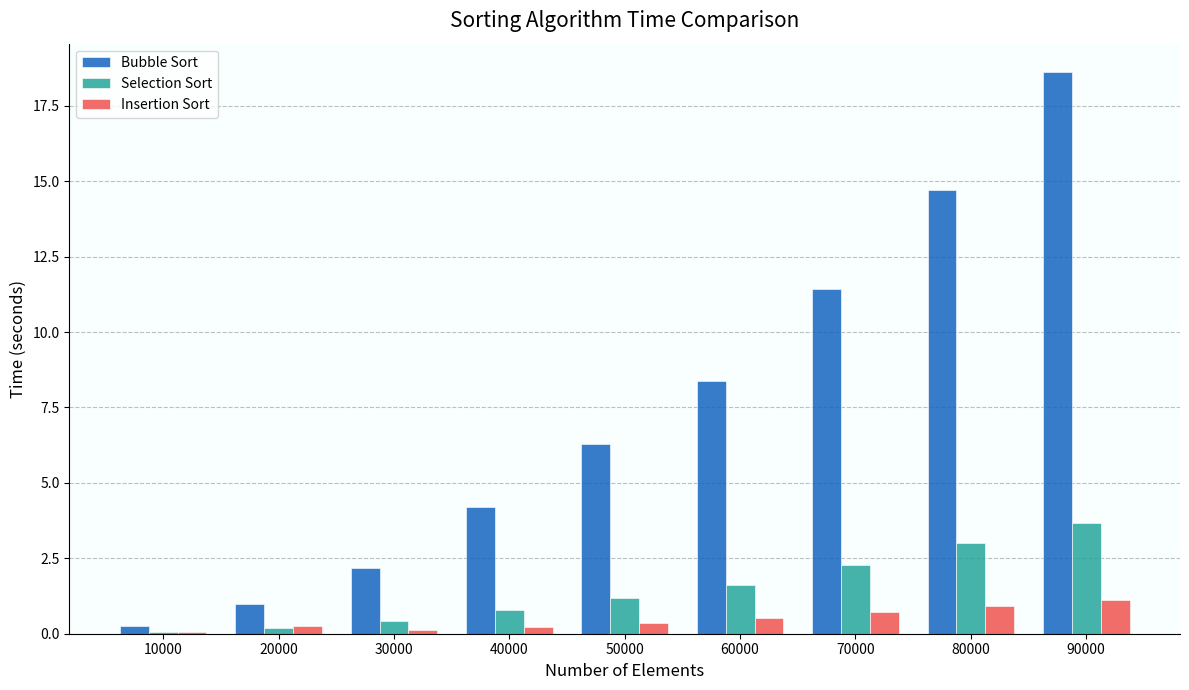

At which label is Bubble Sort closest to 9?

60000